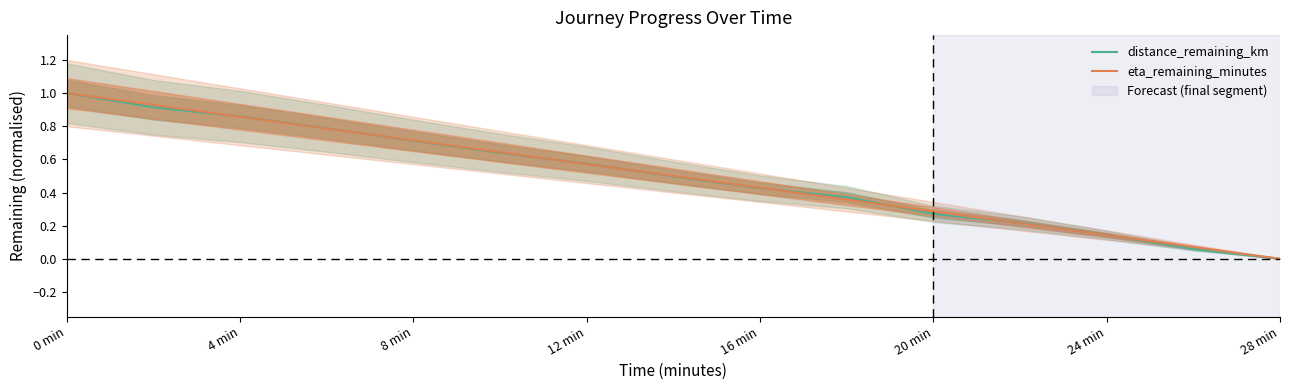

Which label corresponds to the largest value in the chart?

0 min